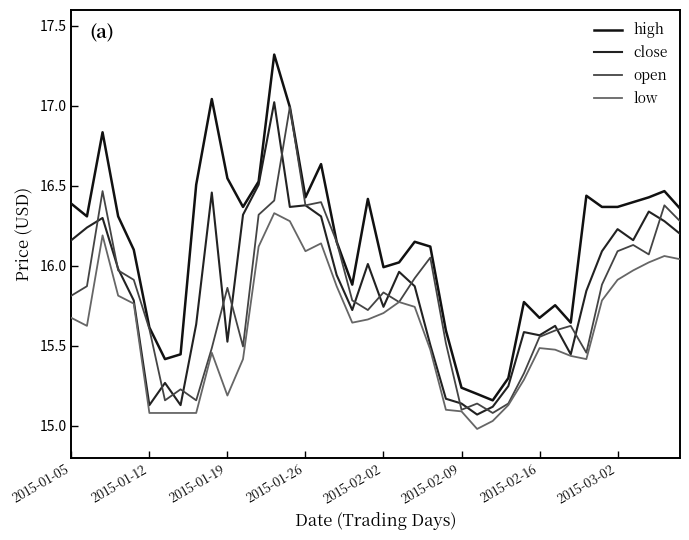

What is the average value of the open series?

15.8